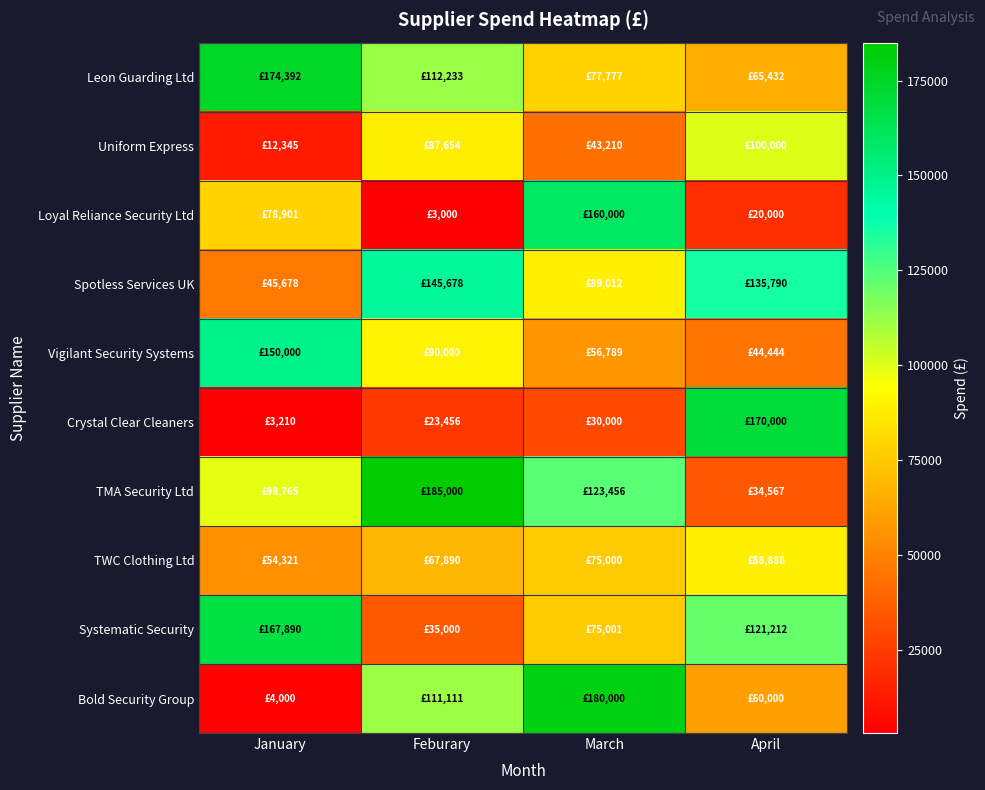

At which category is the sum across all series the highest?

March